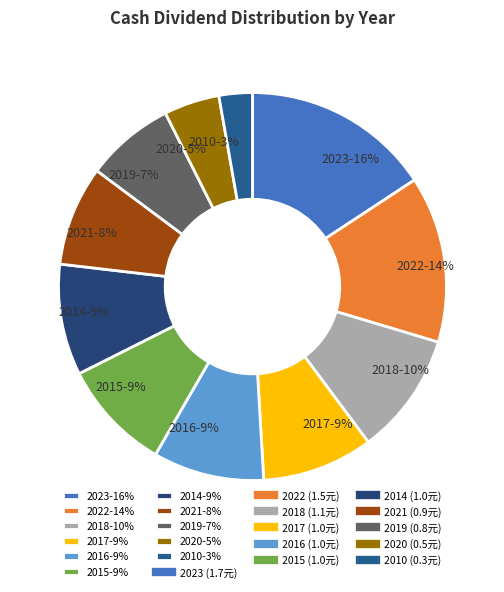

Which slice is the smallest?

2010